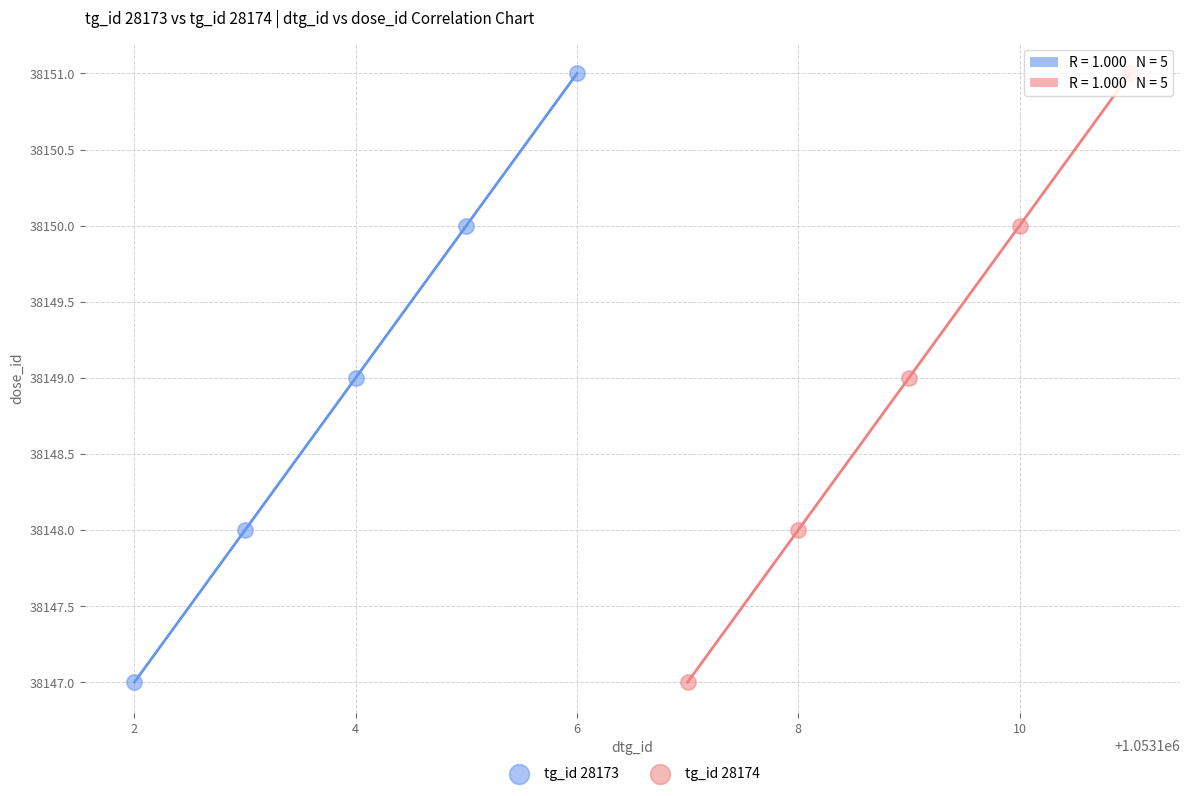

What are all the series names shown in the legend?

tg_id 28173, tg_id 28174